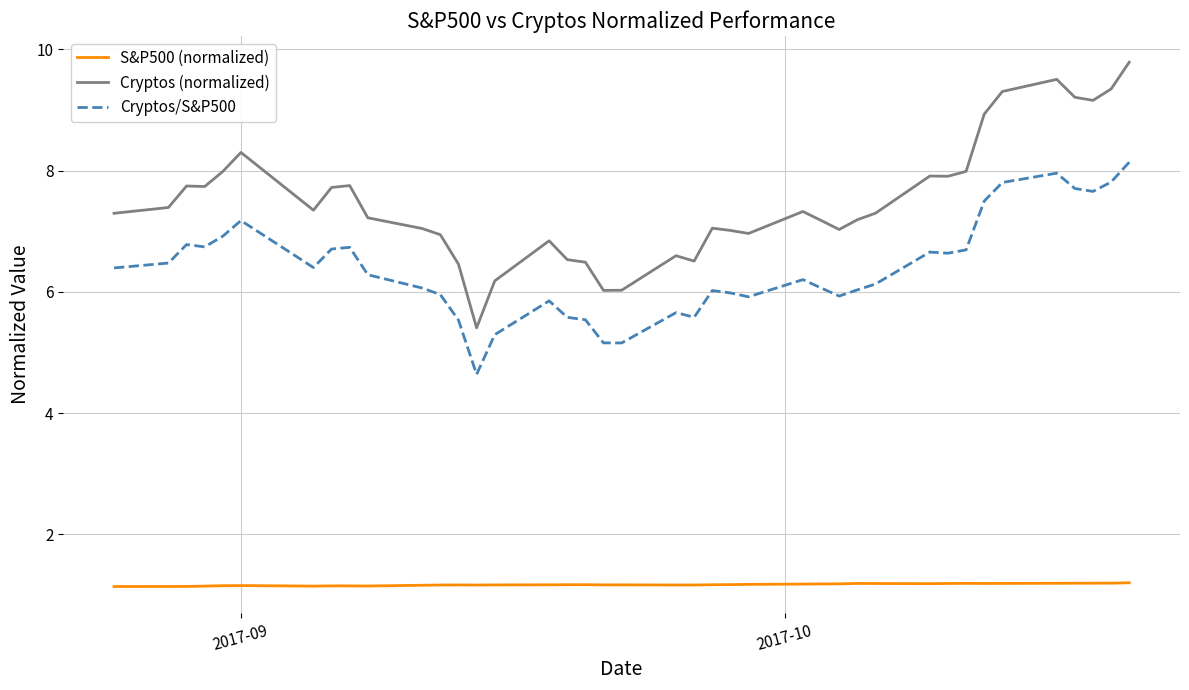

What is the smallest value displayed?

1.1